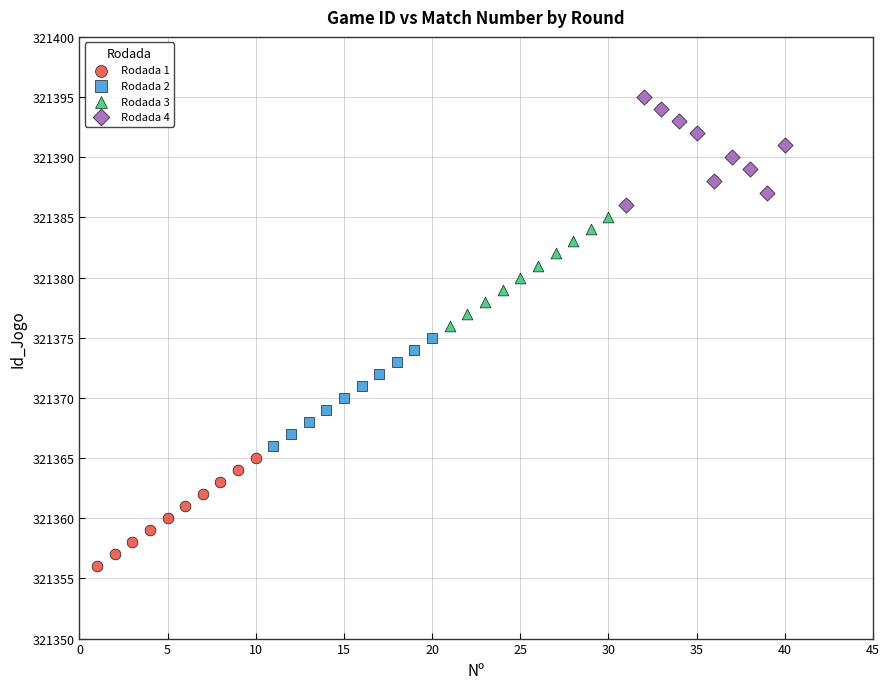

Which series reaches the maximum Y coordinate?

Rodada 4